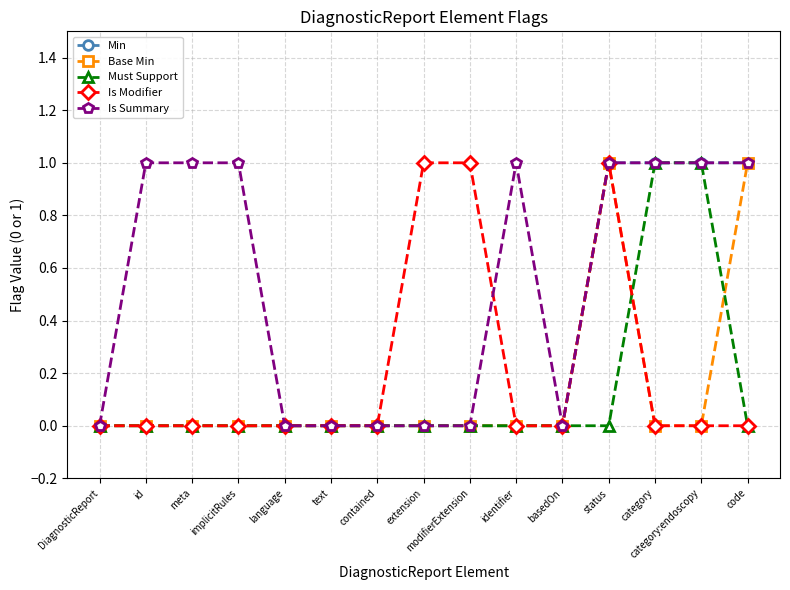

Count the Is Modifier values in the range 0 to 1.

15